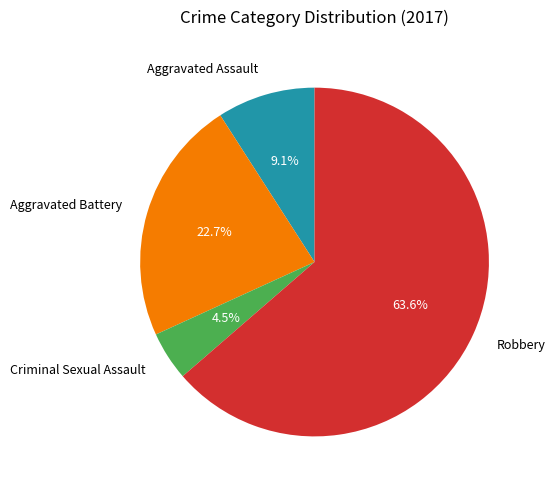

To the nearest percent, what is the difference between the Aggravated Assault and Robbery slice percentages?

55%